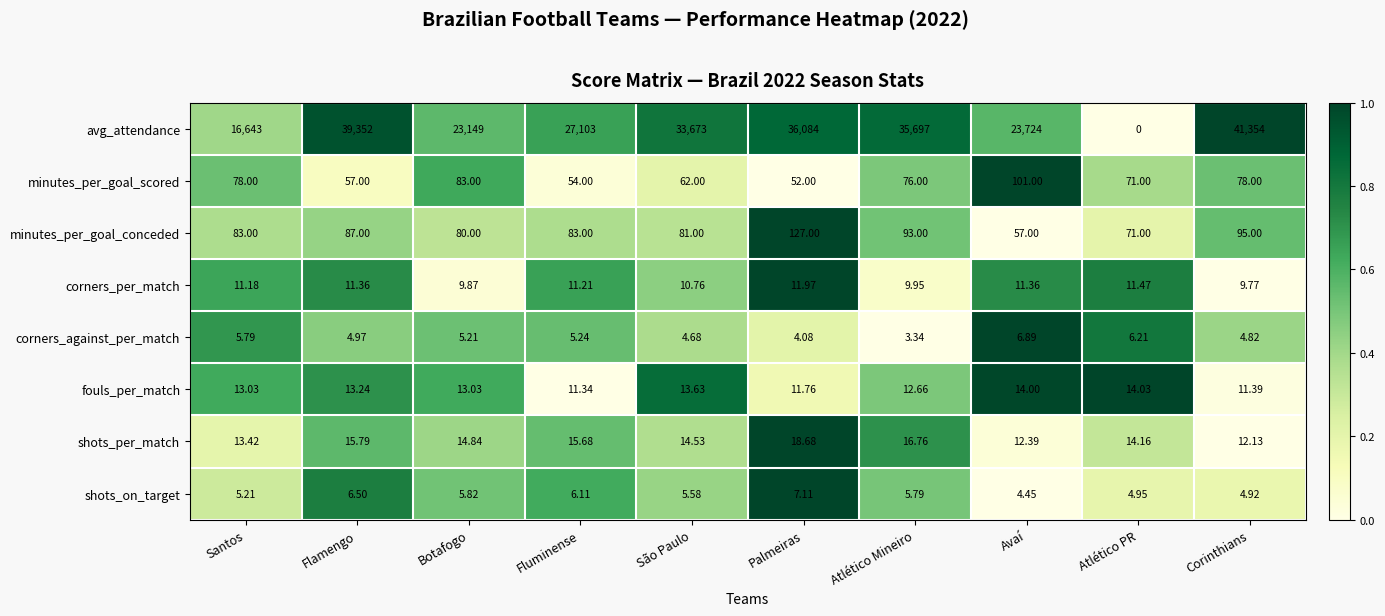

At how many categories does at least one series exceed 0?

10